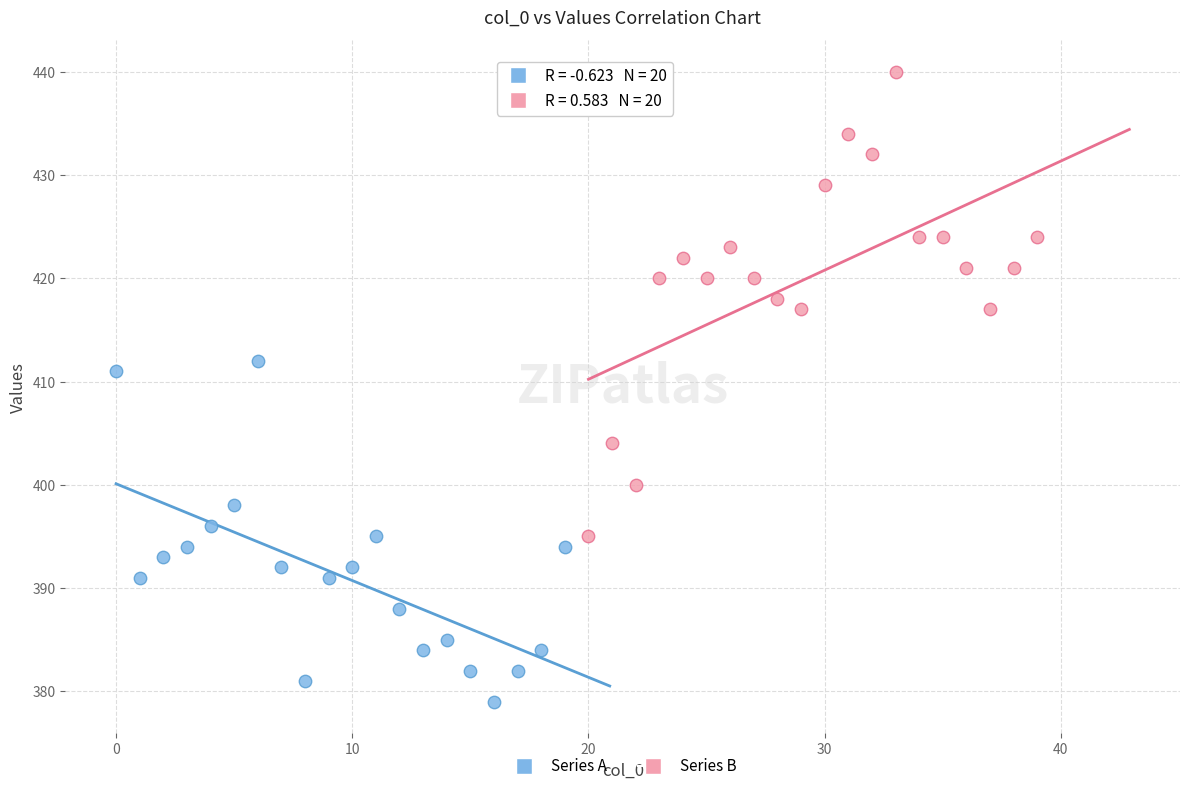

Which series has the widest spread of Y values?

Series B